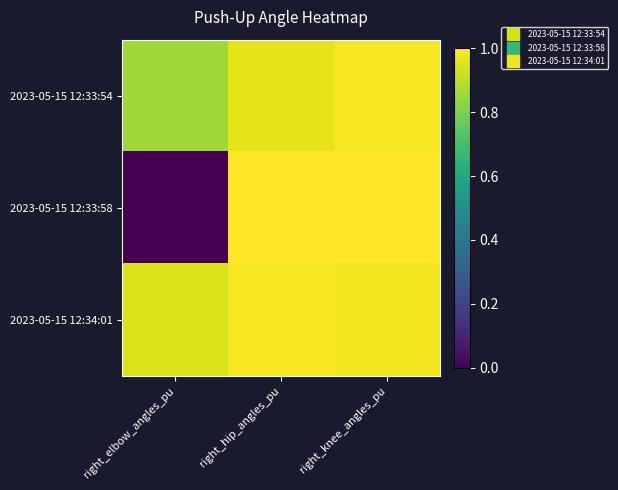

Reading left to right, list all the values displayed in this chart.

2023-05-15 12:33:54: right_elbow_angles_pu=0.9	right_hip_angles_pu=1.0	right_knee_angles_pu=1.0
2023-05-15 12:33:58: right_elbow_angles_pu=0.0	right_hip_angles_pu=1.0	right_knee_angles_pu=1.0
2023-05-15 12:34:01: right_elbow_angles_pu=0.9	right_hip_angles_pu=1.0	right_knee_angles_pu=1.0